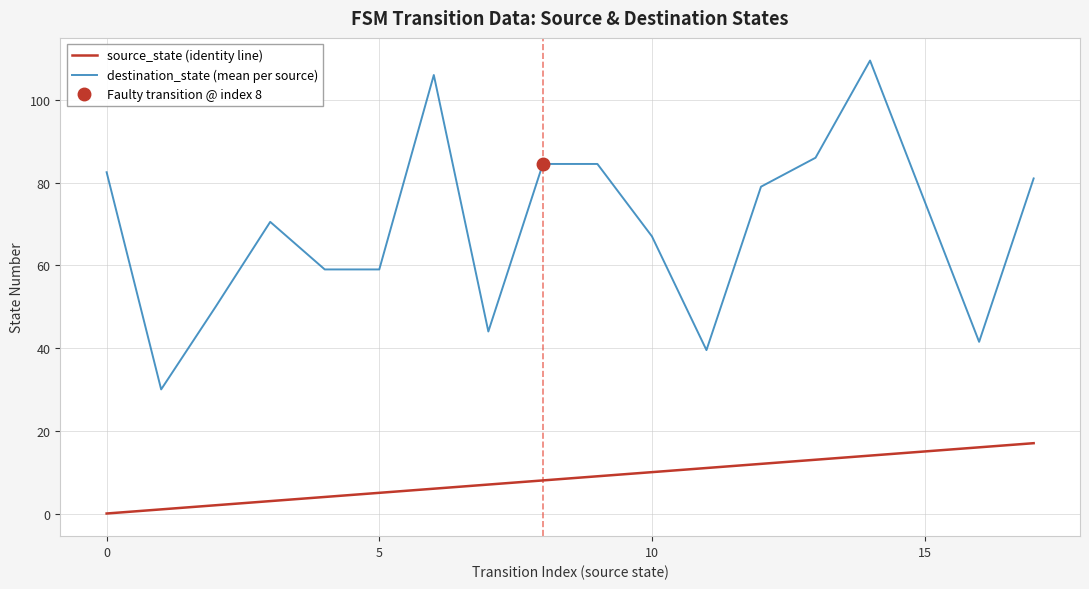

What value does the source_state (identity line) series have at 9?

9.0